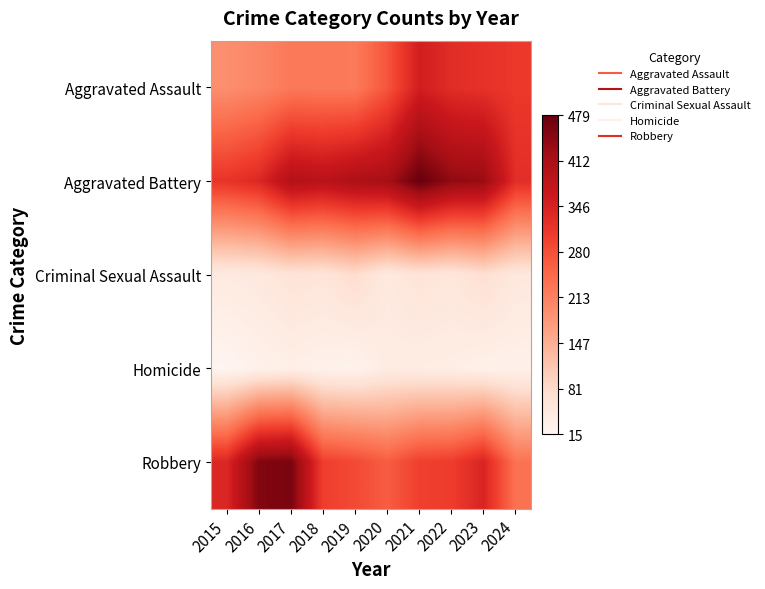

Reading right to left, what are all the values shown in this chart?

Aggravated Assault: 2024=309	2023=320	2022=327	2021=352	2020=273	2019=223	2018=225	2017=225	2016=206	2015=194
Aggravated Battery: 2024=326	2023=432	2022=439	2021=479	2020=416	2019=407	2018=389	2017=400	2016=336	2015=316
Criminal Sexual Assault: 2024=52	2023=72	2022=55	2021=61	2020=48	2019=77	2018=60	2017=62	2016=50	2015=46
Homicide: 2024=28	2023=28	2022=36	2021=38	2020=41	2019=22	2018=25	2017=33	2016=26	2015=15
Robbery: 2024=235	2023=341	2022=304	2021=300	2020=263	2019=287	2018=301	2017=460	2016=454	2015=337